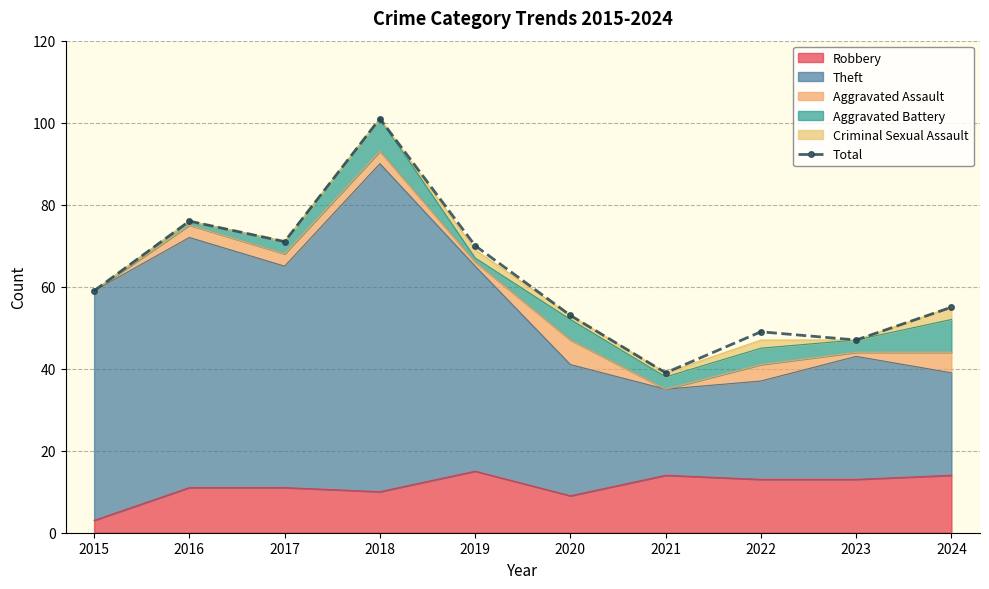

The chart shows a value of 53 at 2020. True or false?

True